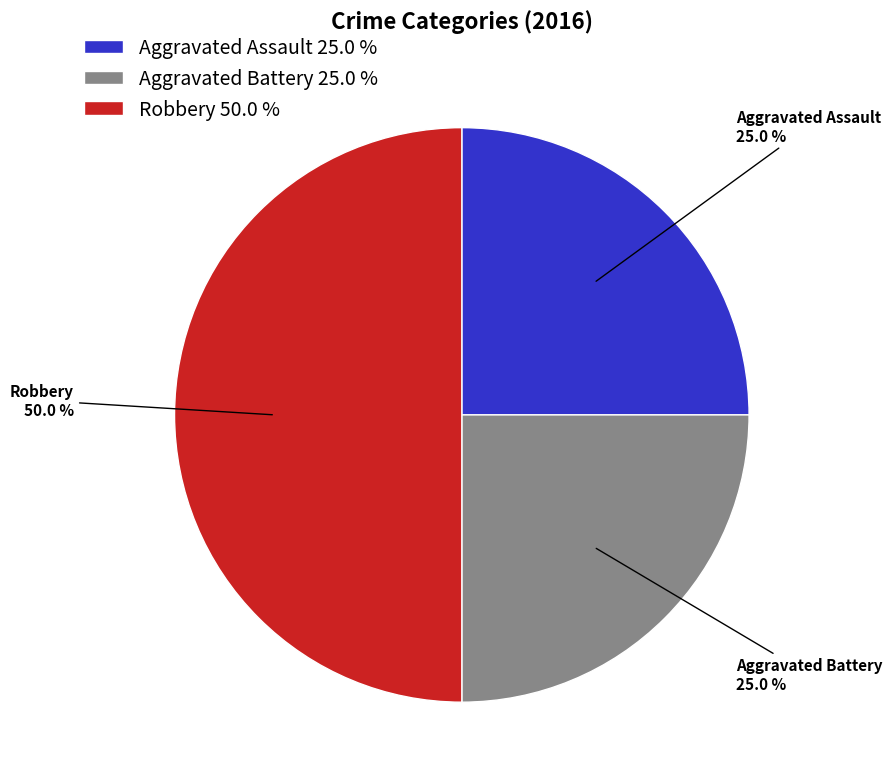

Is Aggravated Assault the majority of the pie?

No